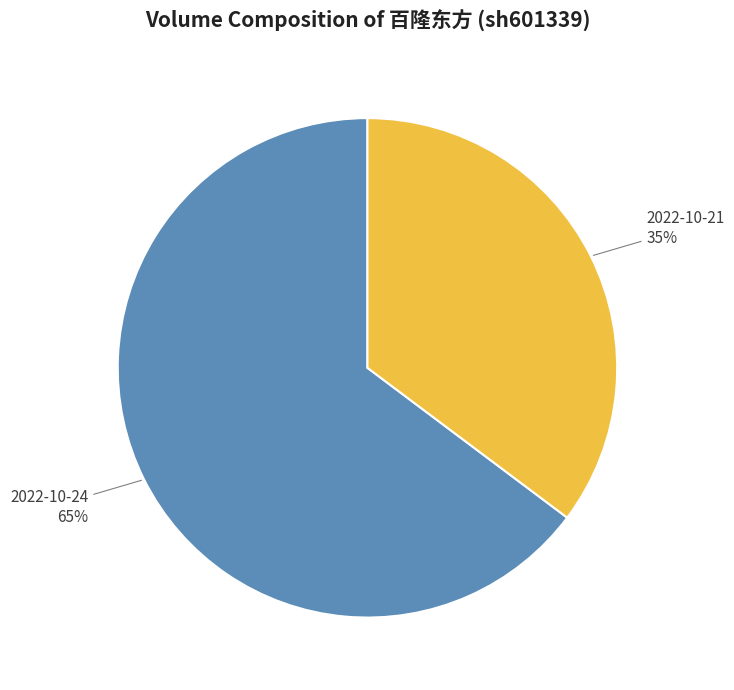

How many slices are in this pie chart?

2